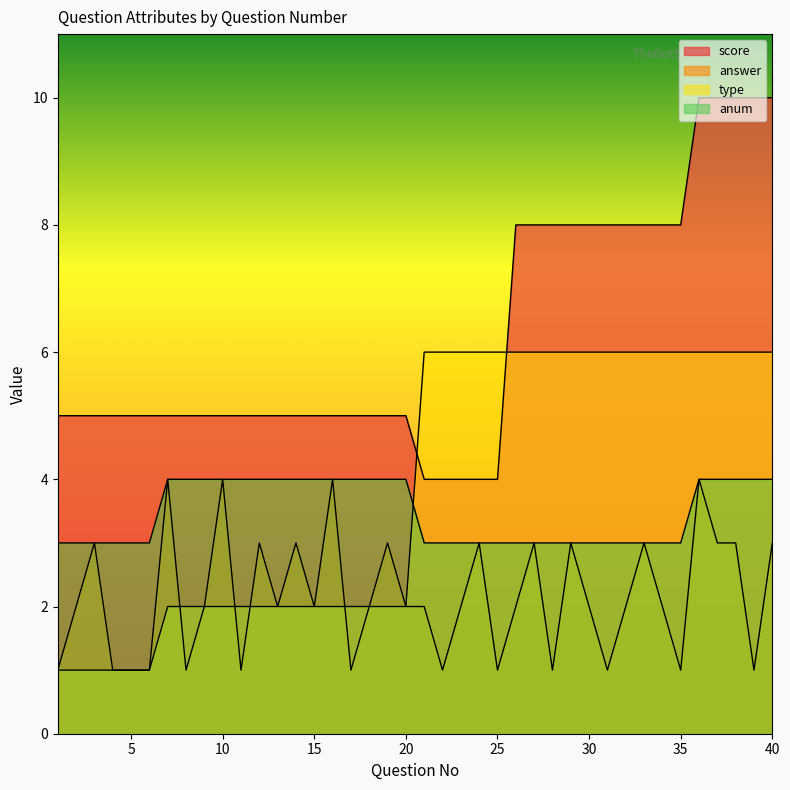

Reading right to left, extract all data points from this chart.

score: 40=10	39=10	38=10	37=10	36=10	35=8	34=8	33=8	32=8	31=8	30=8	29=8	28=8	27=8	26=8	25=4	24=4	23=4	22=4	21=4	20=5	19=5	18=5	17=5	16=5	15=5	14=5	13=5	12=5	11=5	10=5	9=5	8=5	7=5	6=5	5=5	4=5	3=5	2=5	1=5
answer: 40=3	39=1	38=3	37=3	36=4	35=1	34=2	33=3	32=2	31=1	30=2	29=3	28=1	27=3	26=2	25=1	24=3	23=2	22=1	21=2	20=2	19=3	18=2	17=1	16=4	15=2	14=3	13=2	12=3	11=1	10=4	9=2	8=1	7=4	6=1	5=1	4=1	3=3	2=2	1=1
type: 40=6	39=6	38=6	37=6	36=6	35=6	34=6	33=6	32=6	31=6	30=6	29=6	28=6	27=6	26=6	25=6	24=6	23=6	22=6	21=6	20=2	19=2	18=2	17=2	16=2	15=2	14=2	13=2	12=2	11=2	10=2	9=2	8=2	7=2	6=1	5=1	4=1	3=1	2=1	1=1
anum: 40=4	39=4	38=4	37=4	36=4	35=3	34=3	33=3	32=3	31=3	30=3	29=3	28=3	27=3	26=3	25=3	24=3	23=3	22=3	21=3	20=4	19=4	18=4	17=4	16=4	15=4	14=4	13=4	12=4	11=4	10=4	9=4	8=4	7=4	6=3	5=3	4=3	3=3	2=3	1=3